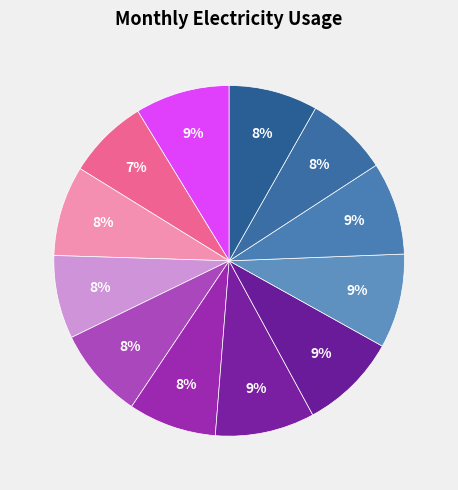

Is there any slice that represents more than half of the pie?

No